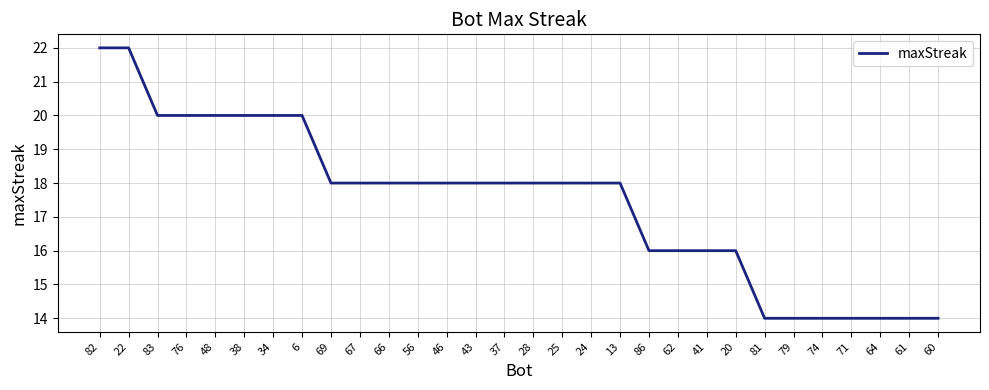

Count the number of data series in this chart.

1